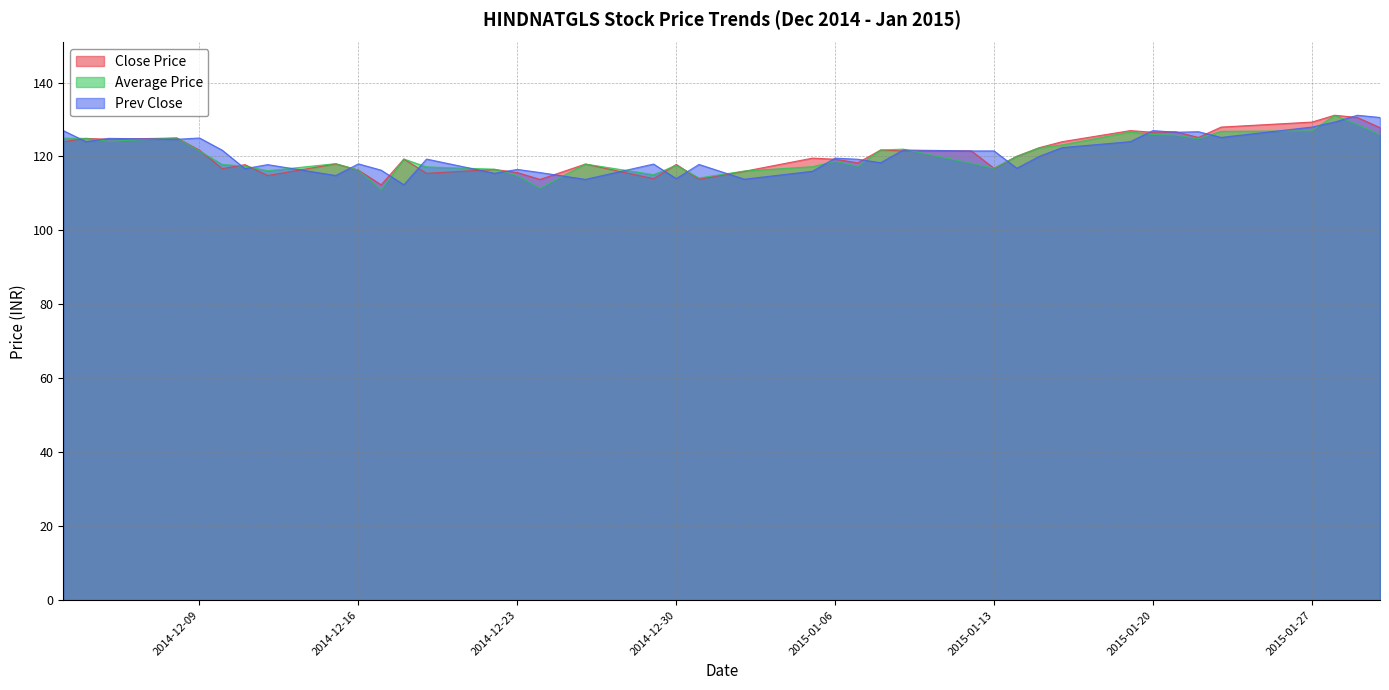

True or false: Close Price and Prev Close intersect in this chart.

True